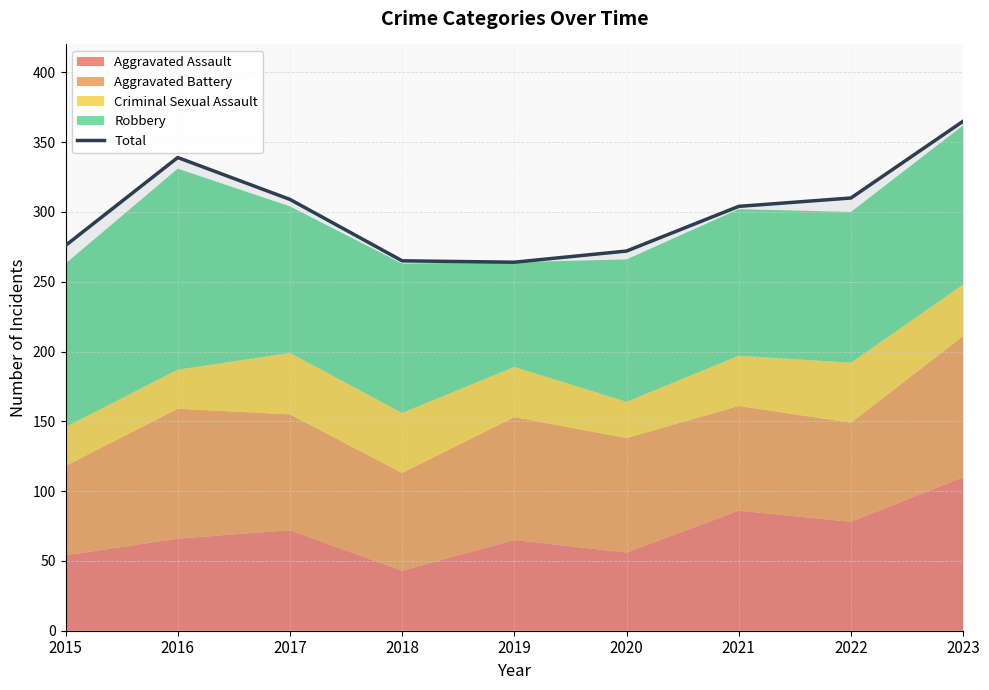

Reading right to left, list all the values displayed in this chart.

365	310	304	272	264	265	309	339	276